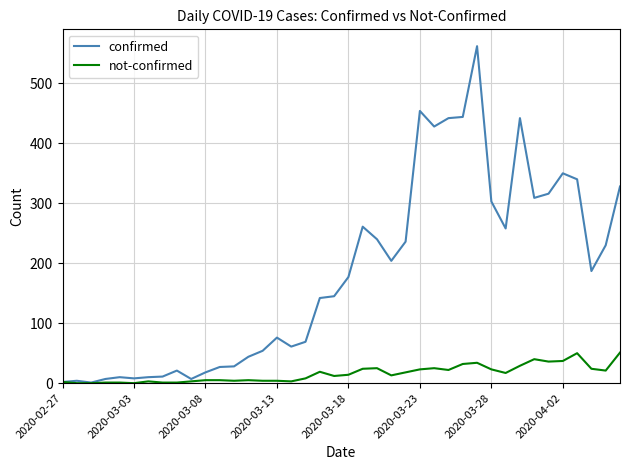

Rank the series by their average value, from highest to lowest.

confirmed, not-confirmed